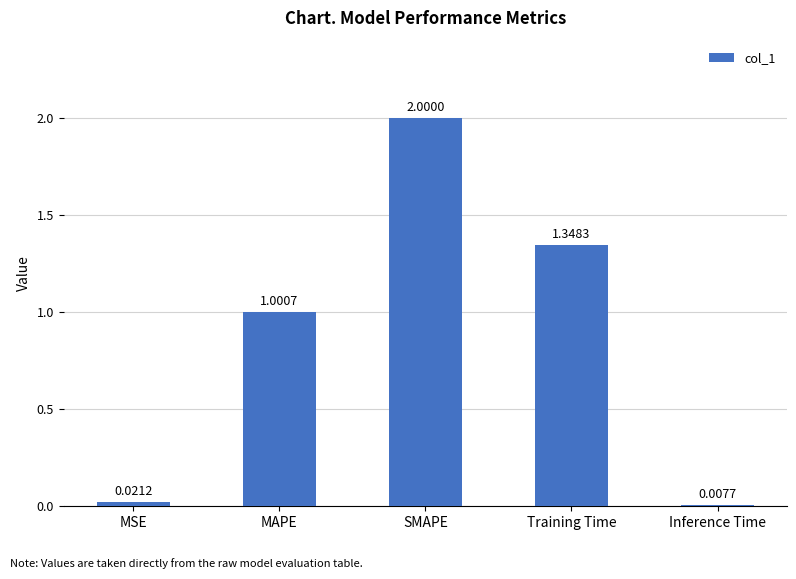

What is the sum of all values?

4.4